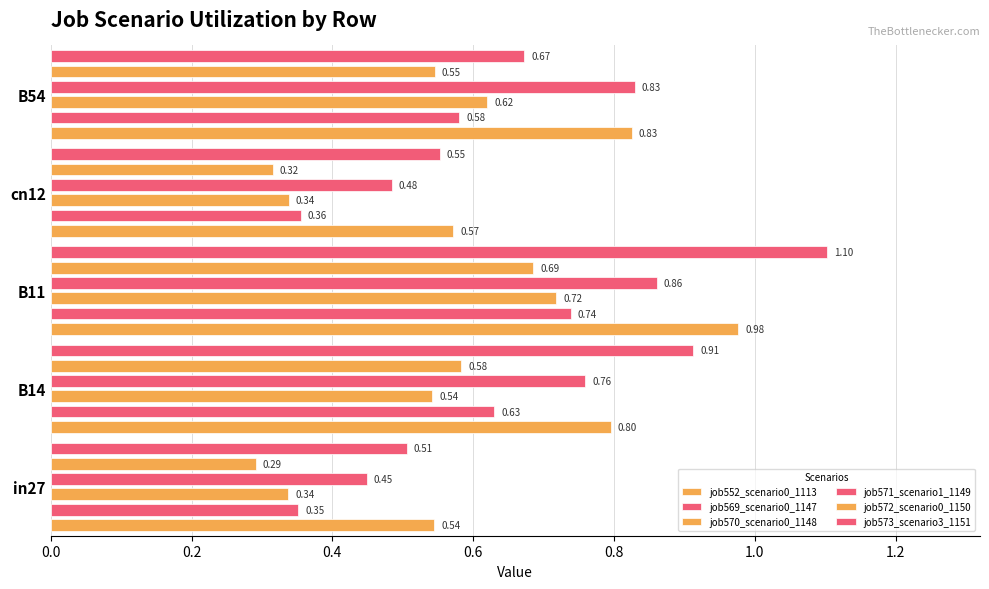

Which has a higher value, B14 or B11?

B11